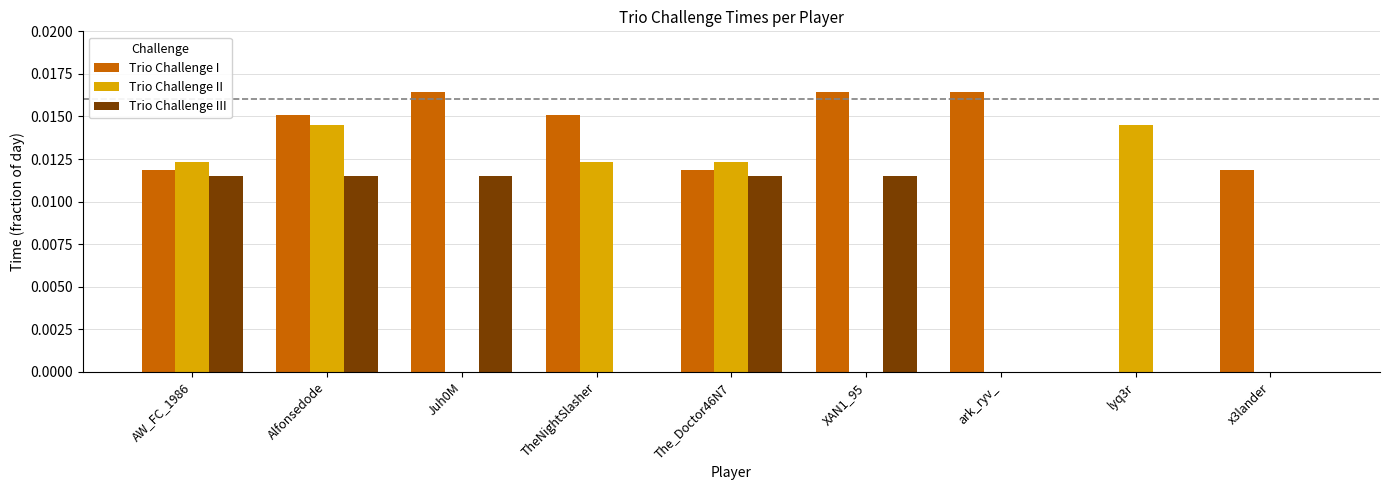

Where is Trio Challenge I nearest to the value 0?

lyq3r